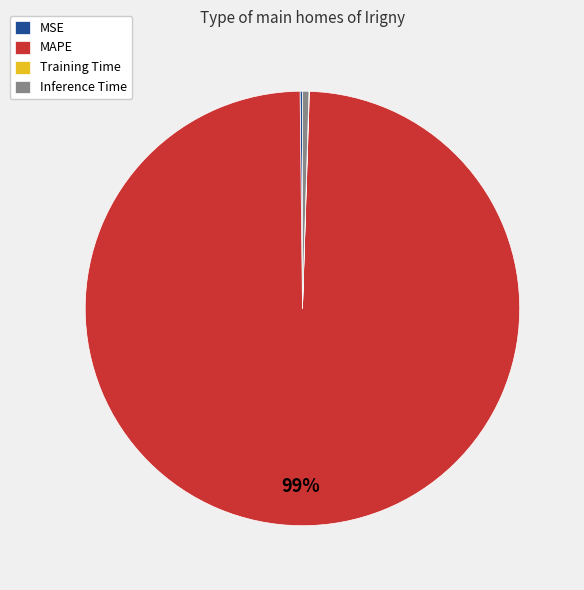

Between Inference Time and MAPE, which is larger?

MAPE